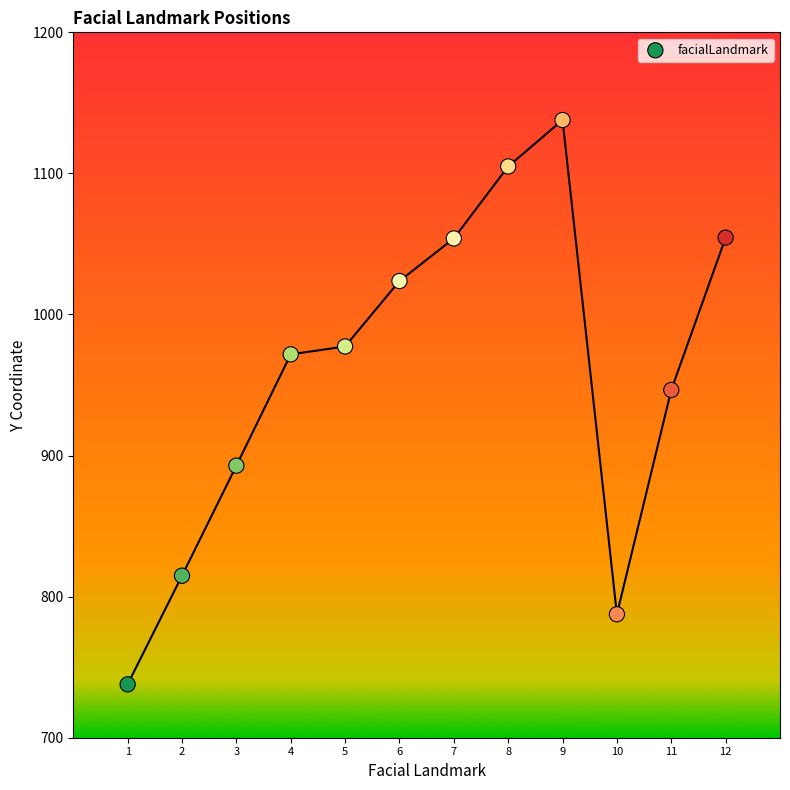

What Y value in the scatter plot is closest to 937?

946.5